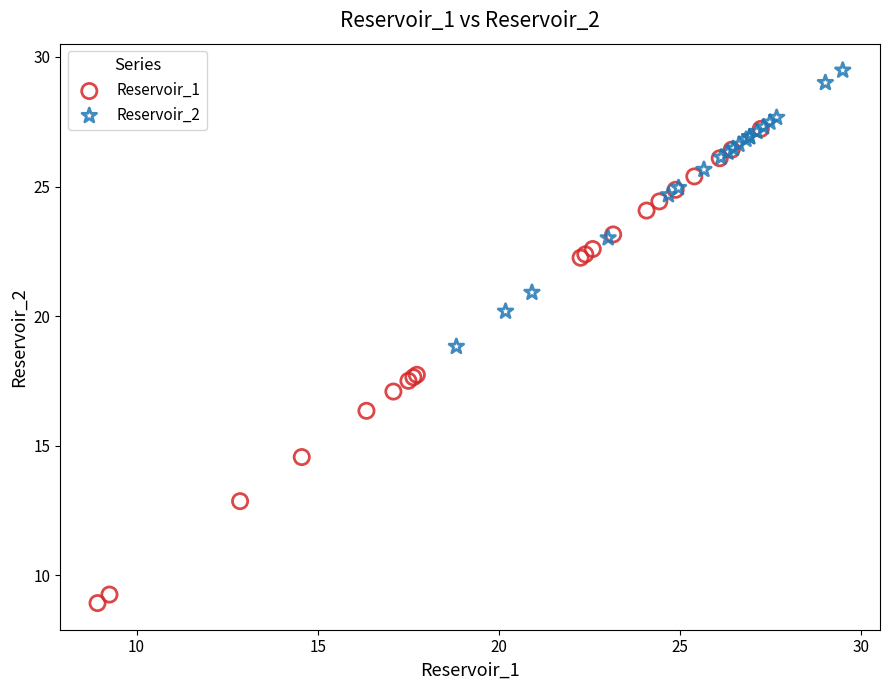

Which series reaches the maximum Y coordinate?

Reservoir_2